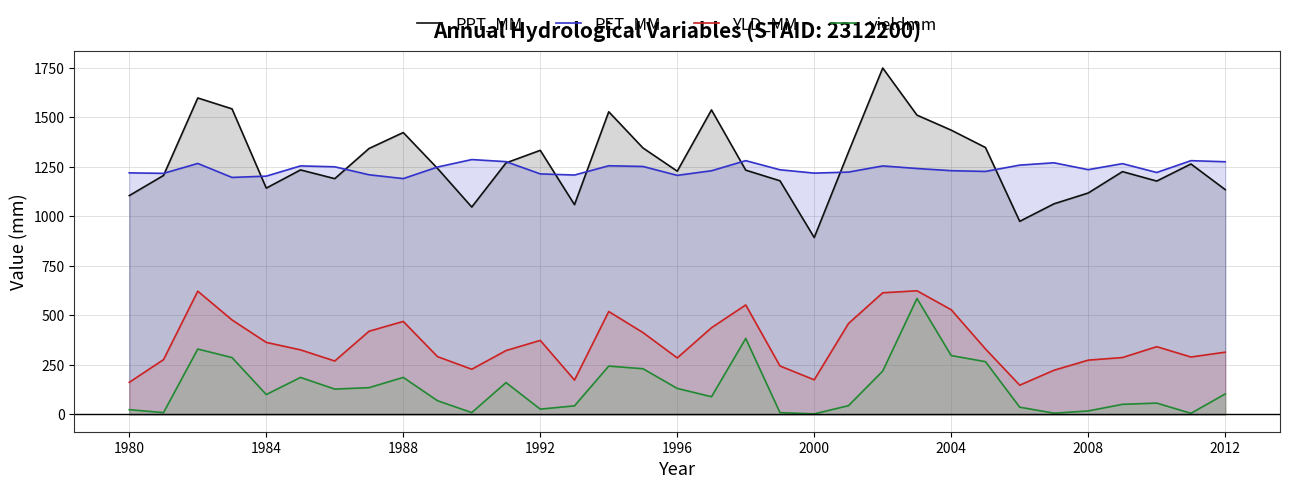

What is the sum of all YLD_MM values?

11827.5